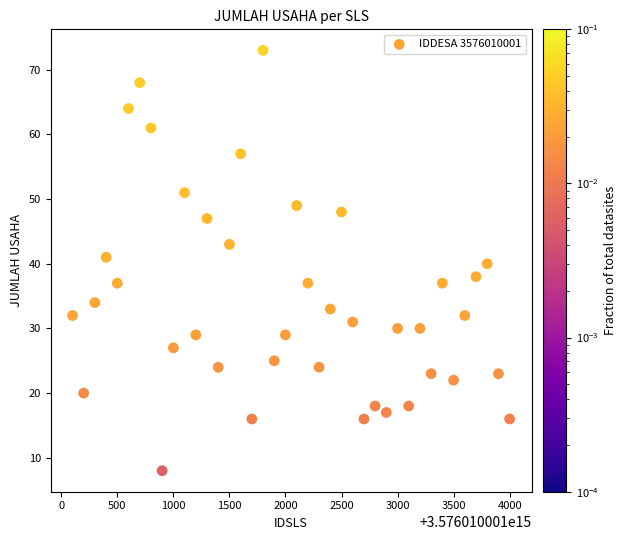

What is the range of X values (max minus min)?

3900